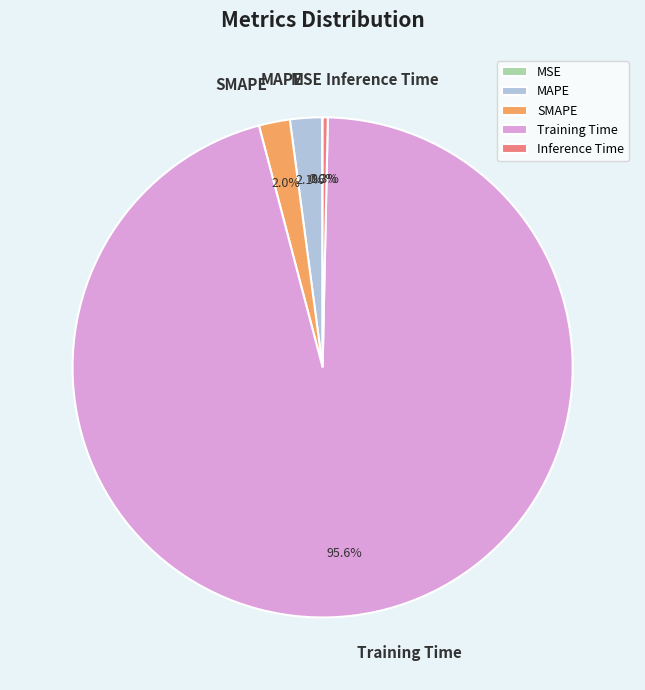

What is the majority slice?

Training Time